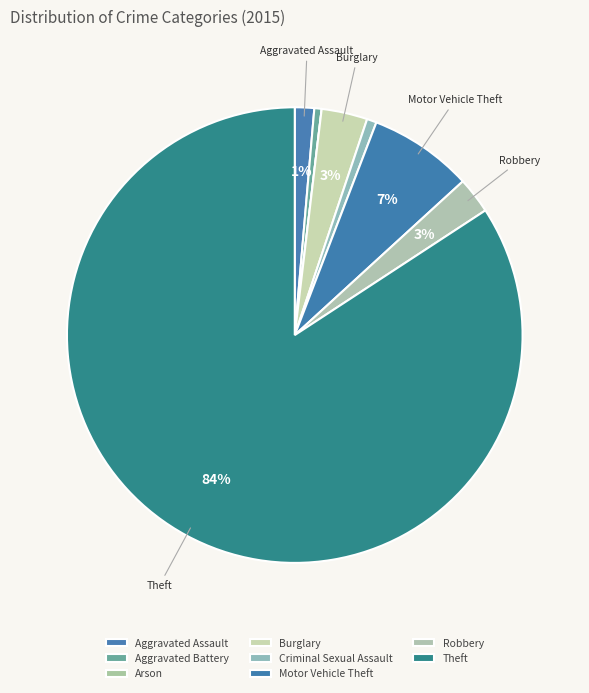

True or false: Aggravated Battery accounts for 11% of the total.

False